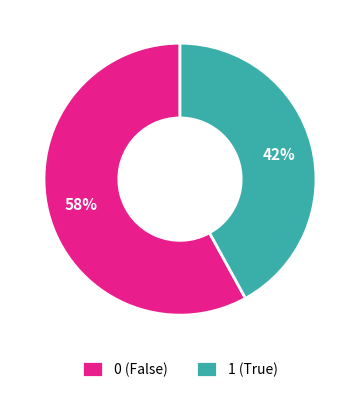

Is the sum of 0 and 1 greater than half?

Yes